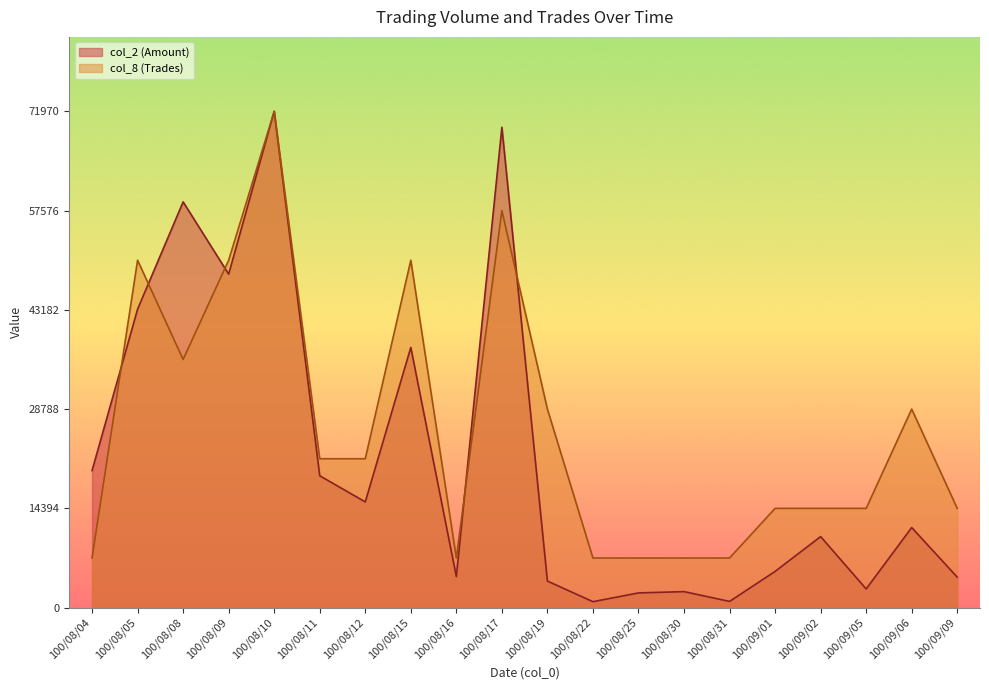

What is the sum of all col_8 (Trades) values?

518184